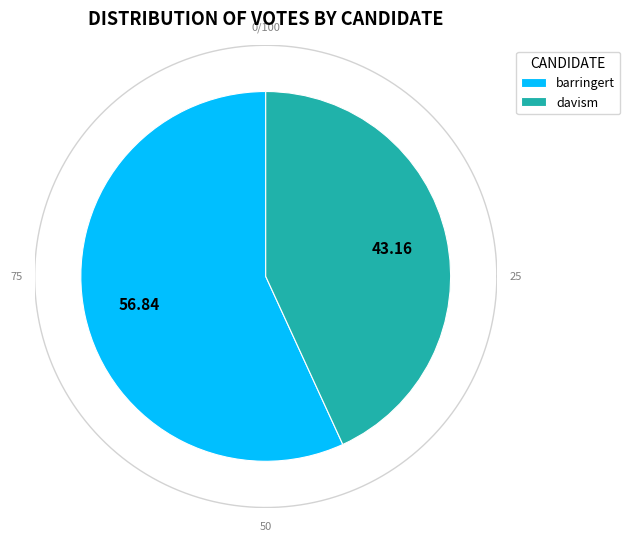

The davism slice represents 43% of the pie. True or false?

True